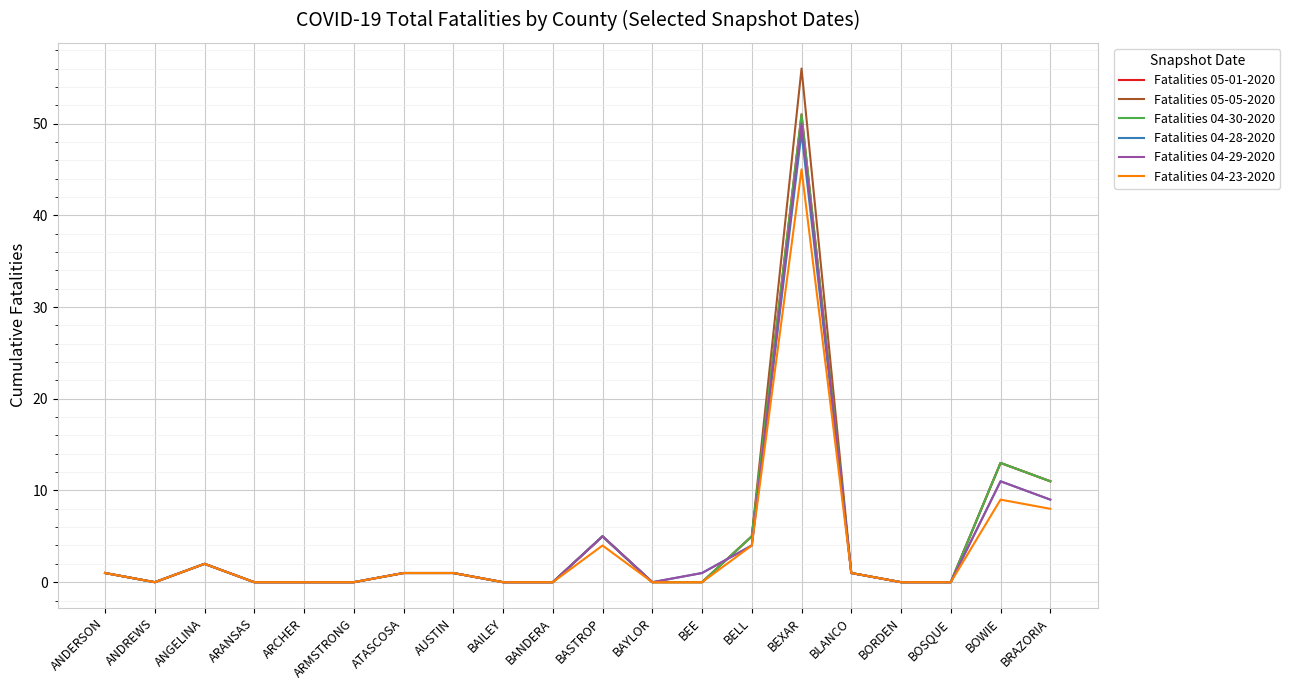

Reading right to left, extract all data points from this chart.

Fatalities 05-01-2020: BRAZORIA=11	BOWIE=13	BOSQUE=0	BORDEN=0	BLANCO=1	BEXAR=51	BELL=5	BEE=0	BAYLOR=0	BASTROP=5	BANDERA=0	BAILEY=0	AUSTIN=1	ATASCOSA=1	ARMSTRONG=0	ARCHER=0	ARANSAS=0	ANGELINA=2	ANDREWS=0	ANDERSON=1
Fatalities 05-05-2020: BRAZORIA=11	BOWIE=13	BOSQUE=0	BORDEN=0	BLANCO=1	BEXAR=56	BELL=5	BEE=0	BAYLOR=0	BASTROP=5	BANDERA=0	BAILEY=0	AUSTIN=1	ATASCOSA=1	ARMSTRONG=0	ARCHER=0	ARANSAS=0	ANGELINA=2	ANDREWS=0	ANDERSON=1
Fatalities 04-30-2020: BRAZORIA=11	BOWIE=13	BOSQUE=0	BORDEN=0	BLANCO=1	BEXAR=51	BELL=5	BEE=0	BAYLOR=0	BASTROP=5	BANDERA=0	BAILEY=0	AUSTIN=1	ATASCOSA=1	ARMSTRONG=0	ARCHER=0	ARANSAS=0	ANGELINA=2	ANDREWS=0	ANDERSON=1
Fatalities 04-28-2020: BRAZORIA=9	BOWIE=11	BOSQUE=0	BORDEN=0	BLANCO=1	BEXAR=49	BELL=4	BEE=1	BAYLOR=0	BASTROP=5	BANDERA=0	BAILEY=0	AUSTIN=1	ATASCOSA=1	ARMSTRONG=0	ARCHER=0	ARANSAS=0	ANGELINA=2	ANDREWS=0	ANDERSON=1
Fatalities 04-29-2020: BRAZORIA=9	BOWIE=11	BOSQUE=0	BORDEN=0	BLANCO=1	BEXAR=50	BELL=4	BEE=1	BAYLOR=0	BASTROP=5	BANDERA=0	BAILEY=0	AUSTIN=1	ATASCOSA=1	ARMSTRONG=0	ARCHER=0	ARANSAS=0	ANGELINA=2	ANDREWS=0	ANDERSON=1
Fatalities 04-23-2020: BRAZORIA=8	BOWIE=9	BOSQUE=0	BORDEN=0	BLANCO=1	BEXAR=45	BELL=4	BEE=0	BAYLOR=0	BASTROP=4	BANDERA=0	BAILEY=0	AUSTIN=1	ATASCOSA=1	ARMSTRONG=0	ARCHER=0	ARANSAS=0	ANGELINA=2	ANDREWS=0	ANDERSON=1